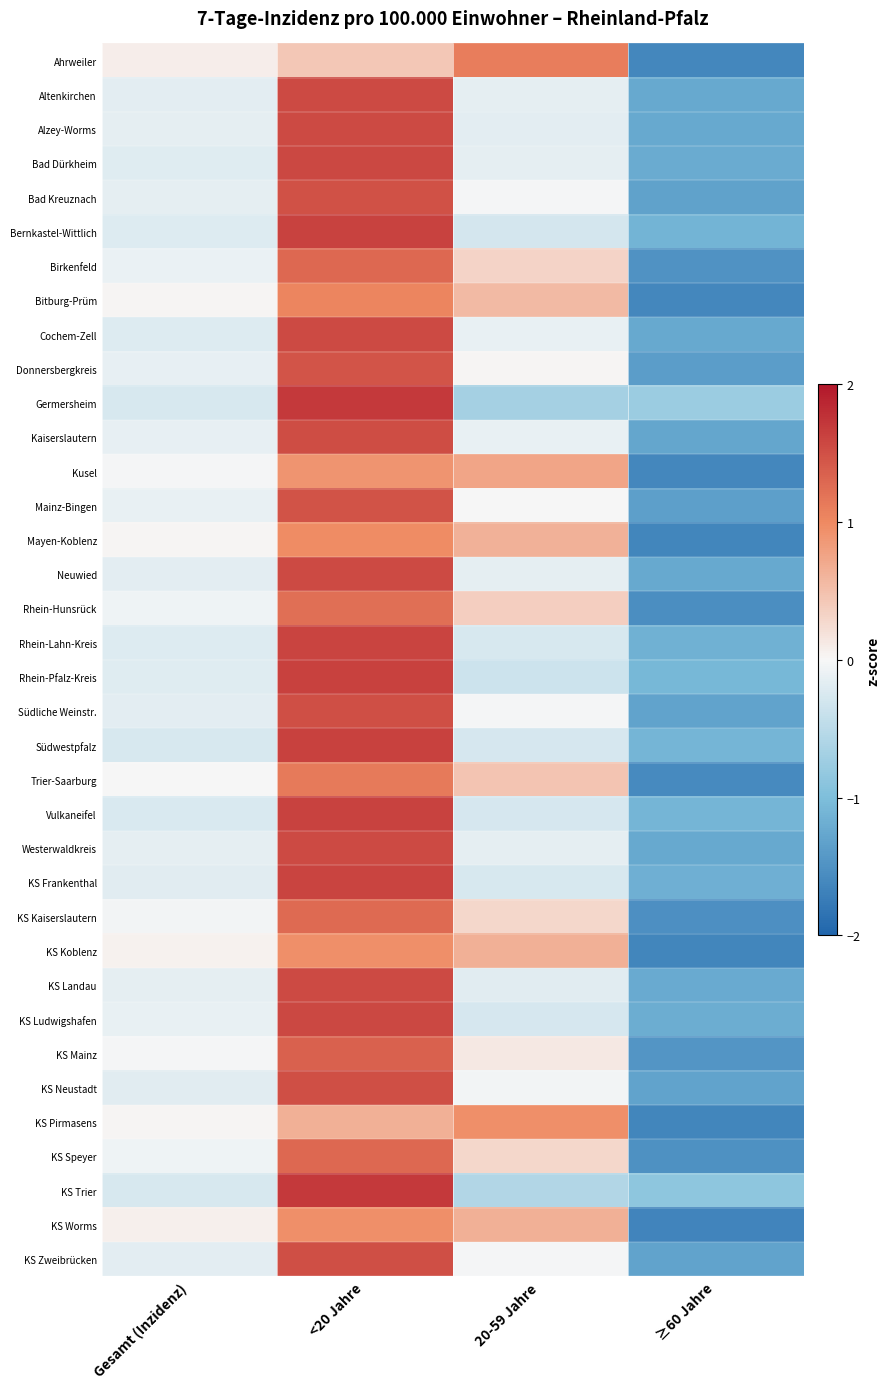

How many series are shown in this chart?

36